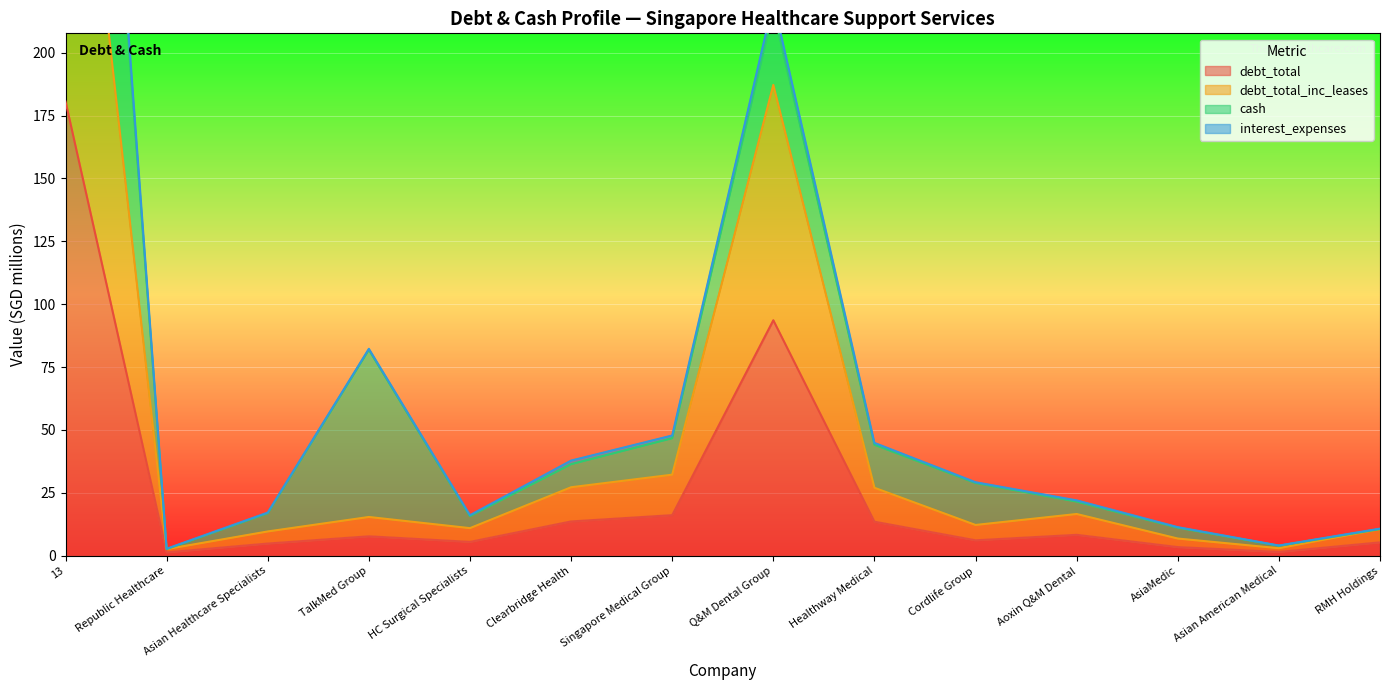

True or false: debt_total_inc_leases and interest_expenses intersect in this chart.

False